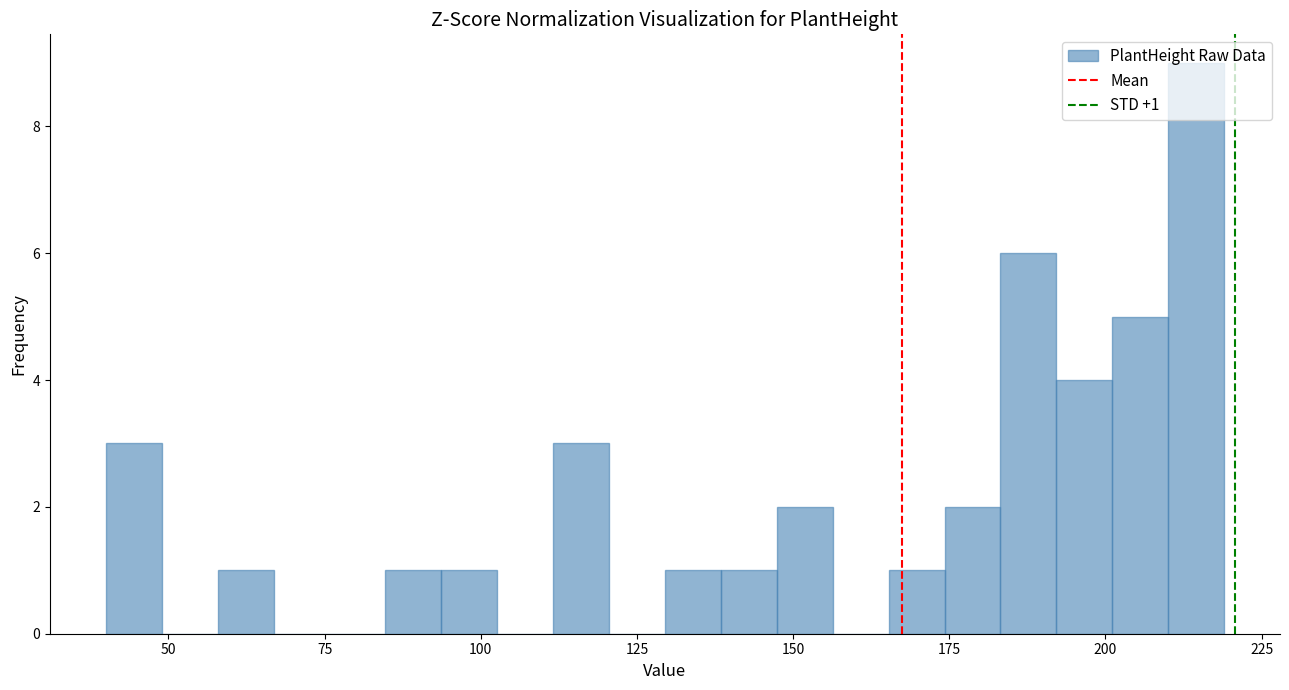

Read against the x-axis, roughly where is the centre of the tallest bar?

215